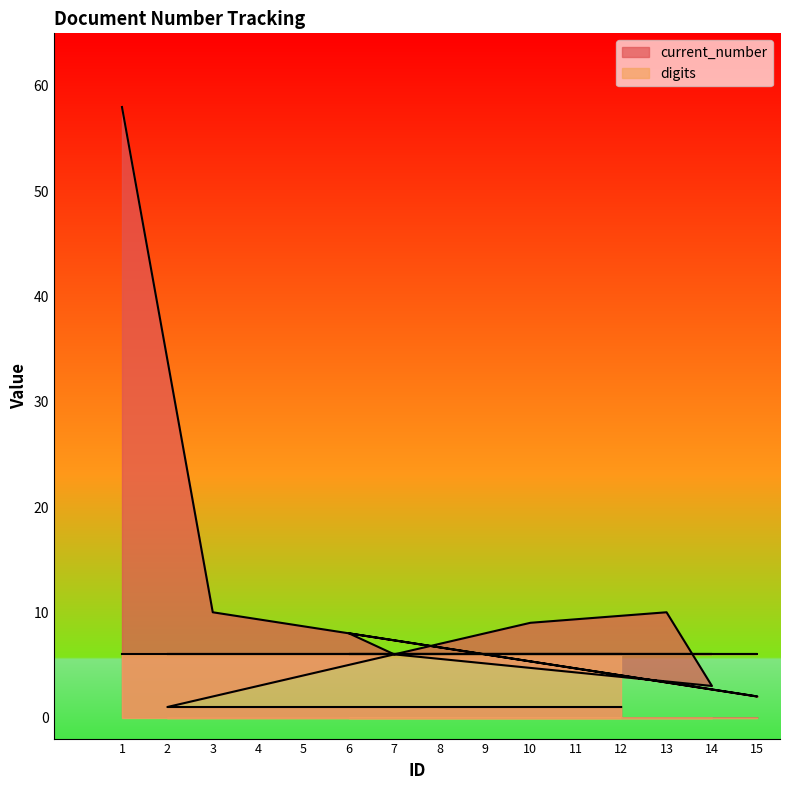

Which series changed the most between 9 and 10?

current_number